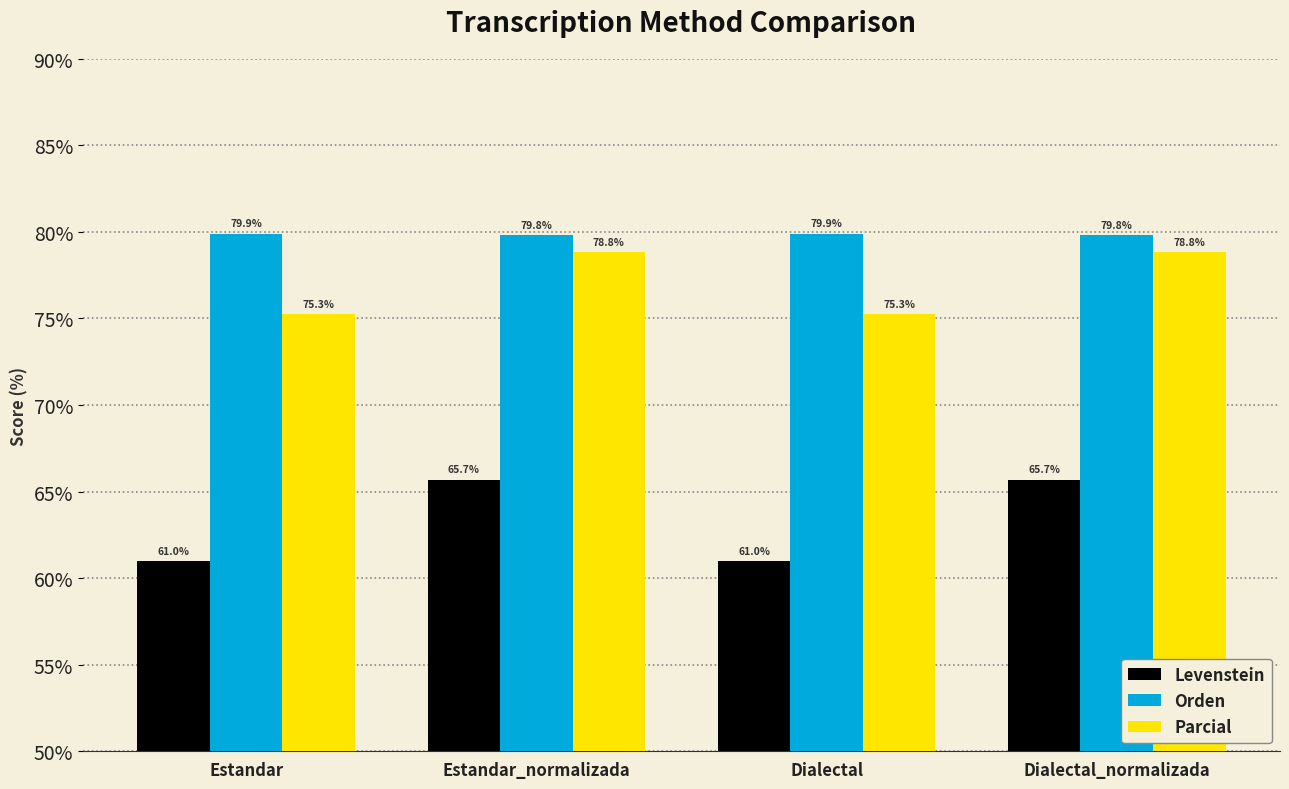

What is the difference between the highest and lowest values at Dialectal?

18.9